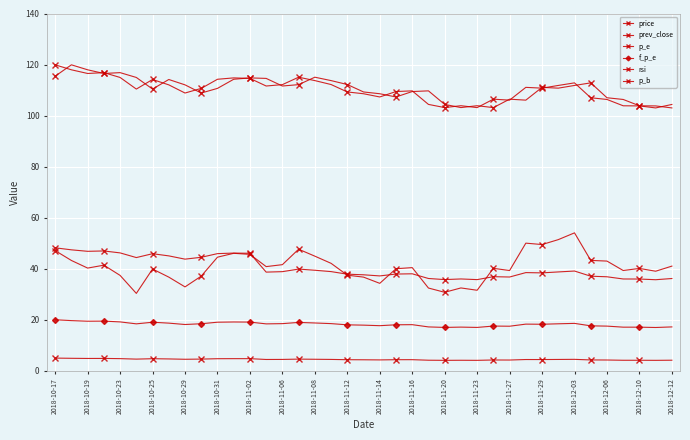

Does the chart have visible grid lines?

Yes